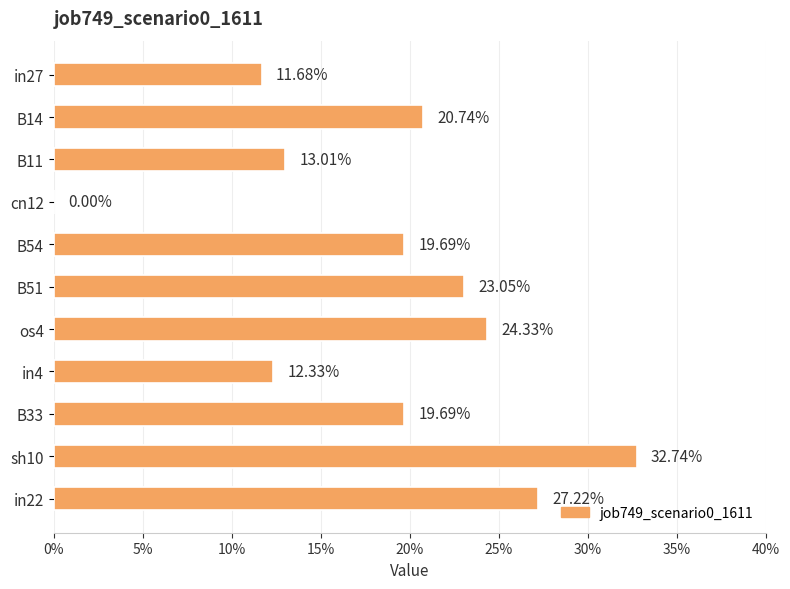

Are the bars horizontal?

Yes